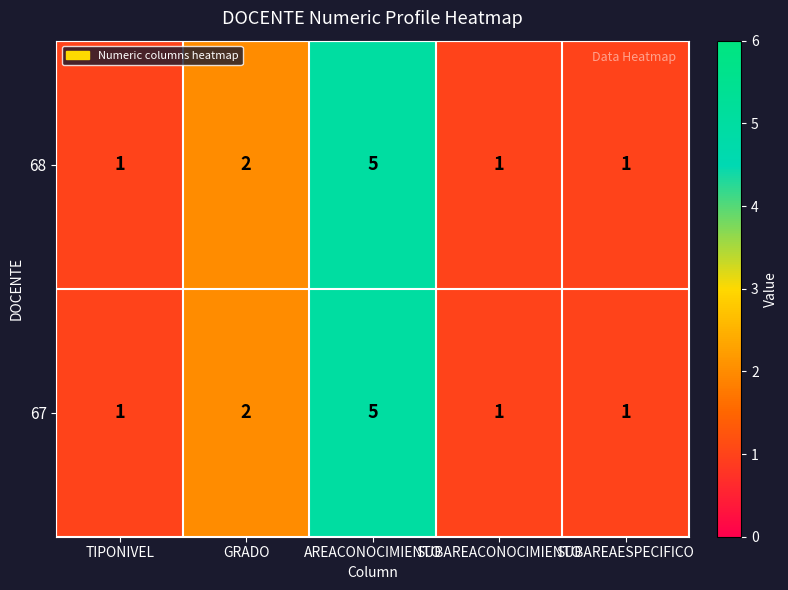

Is it true that 67 equals 2 at GRADO?

True